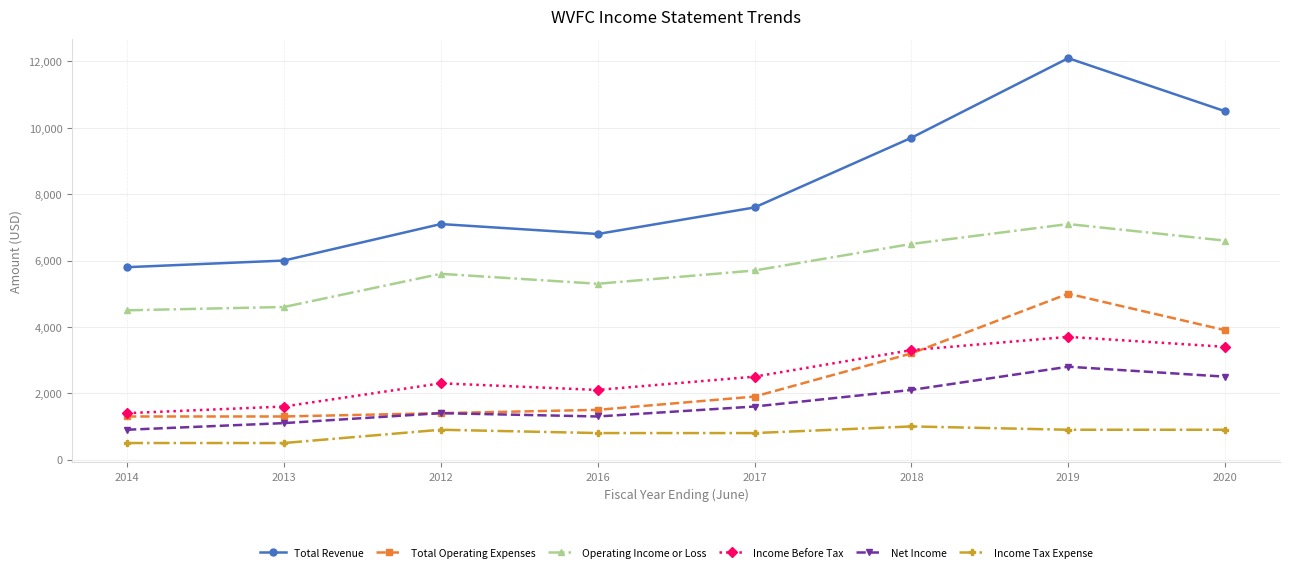

What is the minimum value shown in the chart?

500